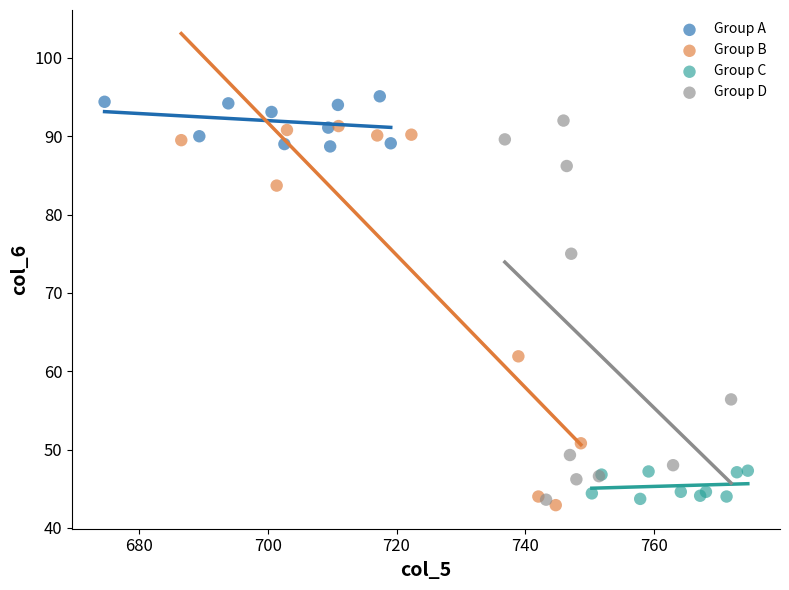

Which series reaches the maximum Y coordinate?

Group A